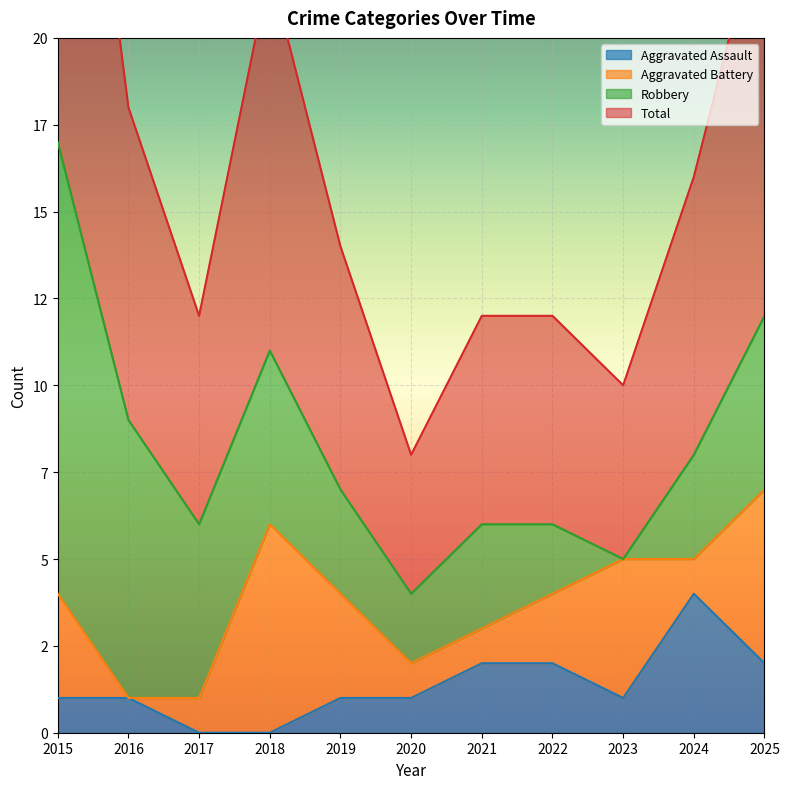

At which label is Aggravated Assault closest to 2?

2021